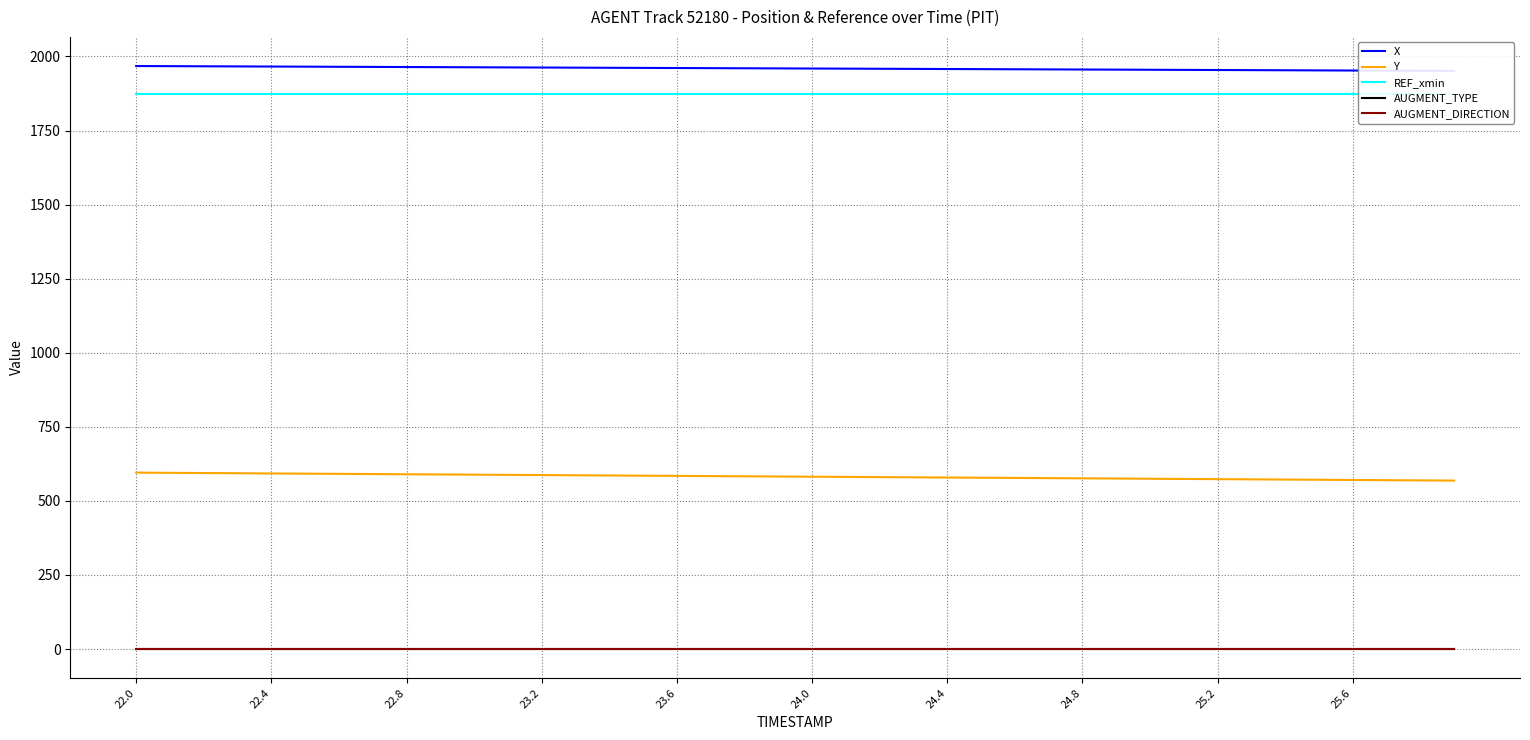

True or false: AUGMENT_DIRECTION has more than 0 points higher than both neighbors.

False